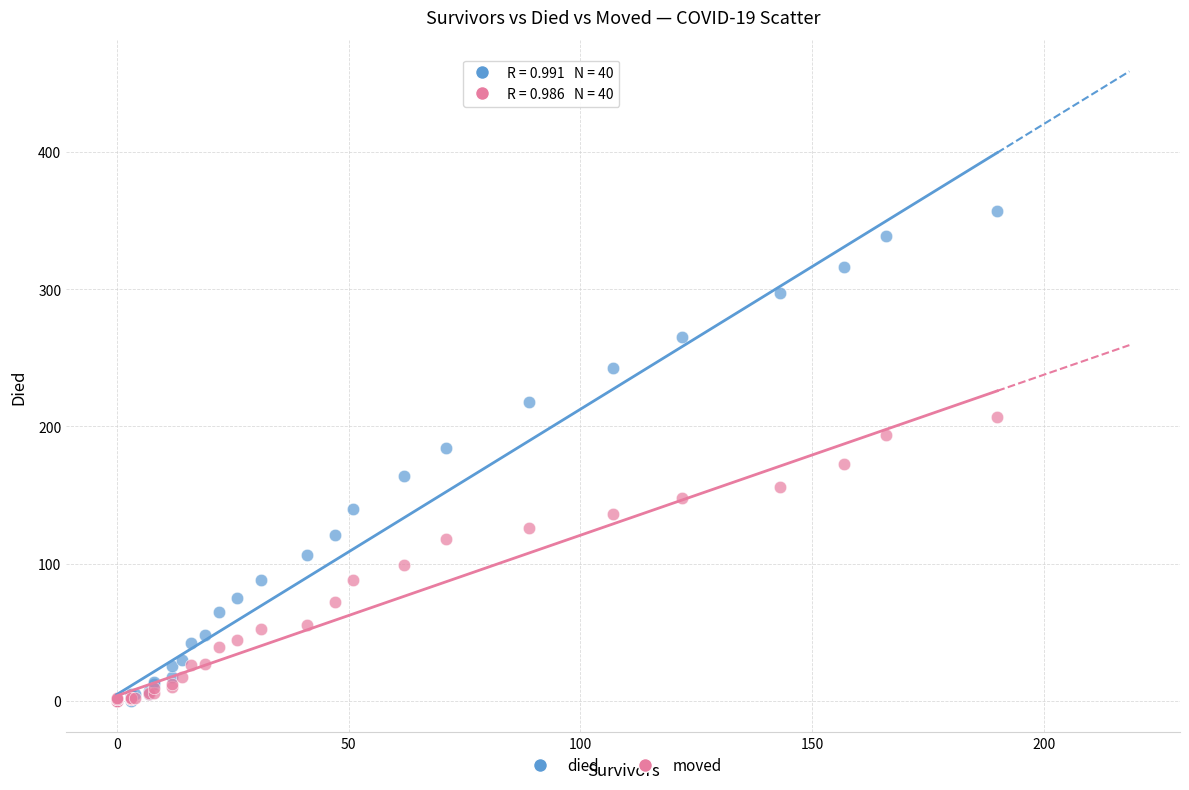

What are all the series names shown in the legend?

died, moved